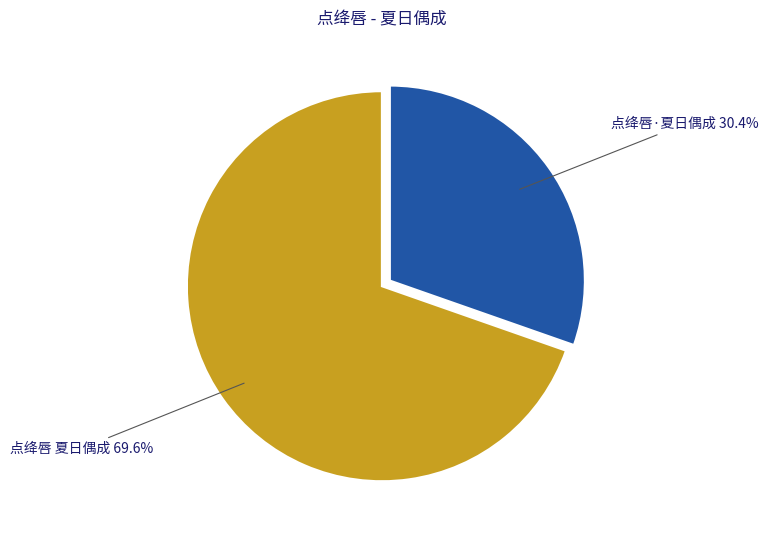

Count the number of slices in the pie.

2